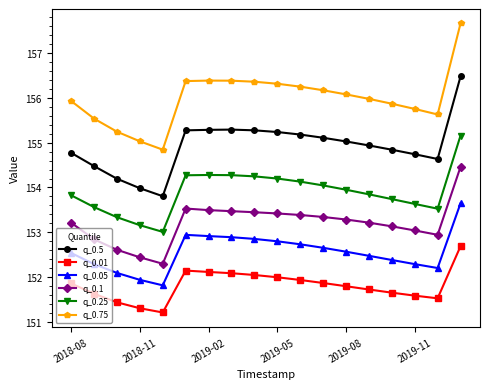

What is the maximum value shown in the chart?

157.7